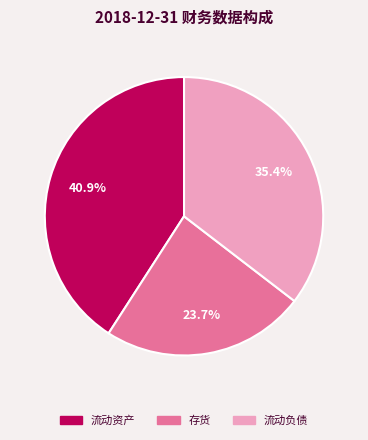

Does 流动资产 represent more than half of the total?

No